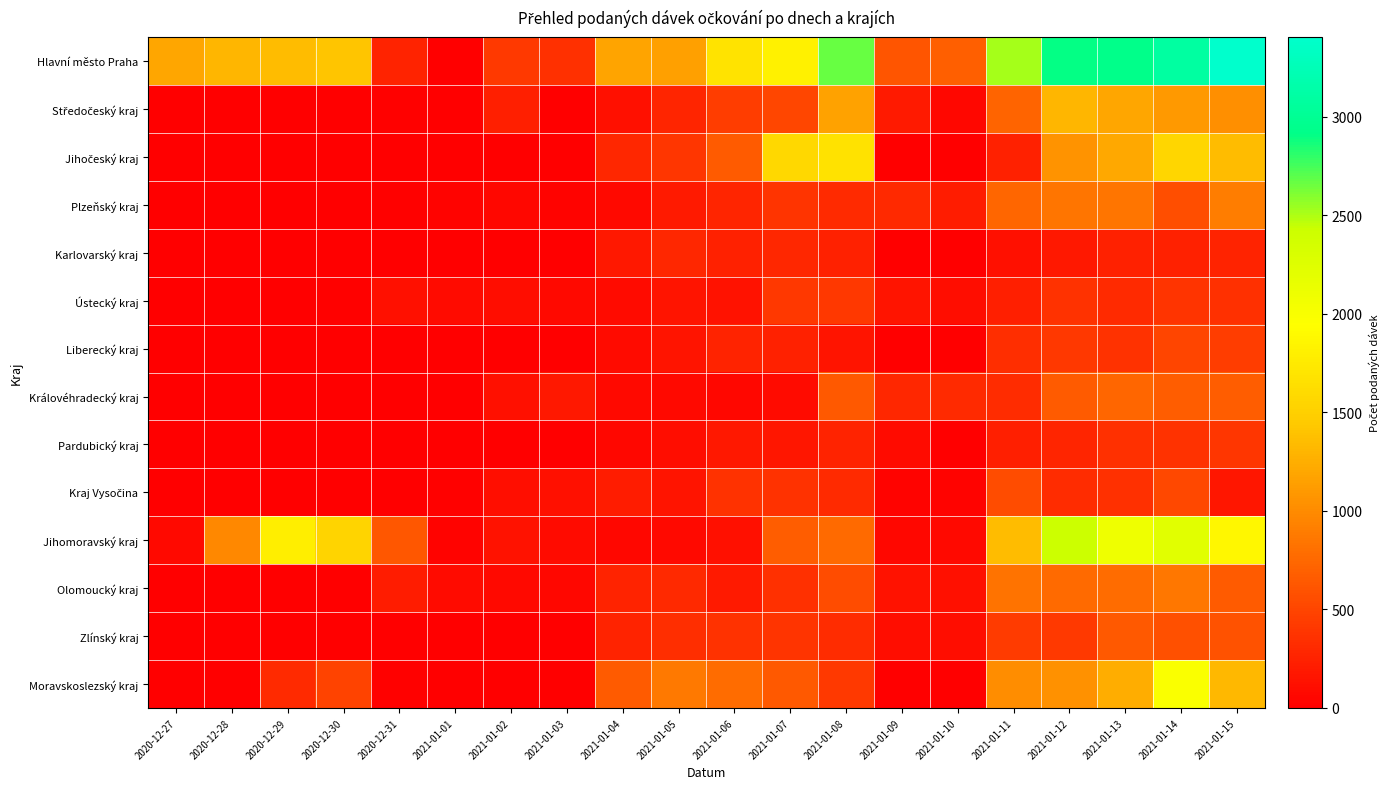

Which series has the largest total across all categories?

Hlavní město Praha